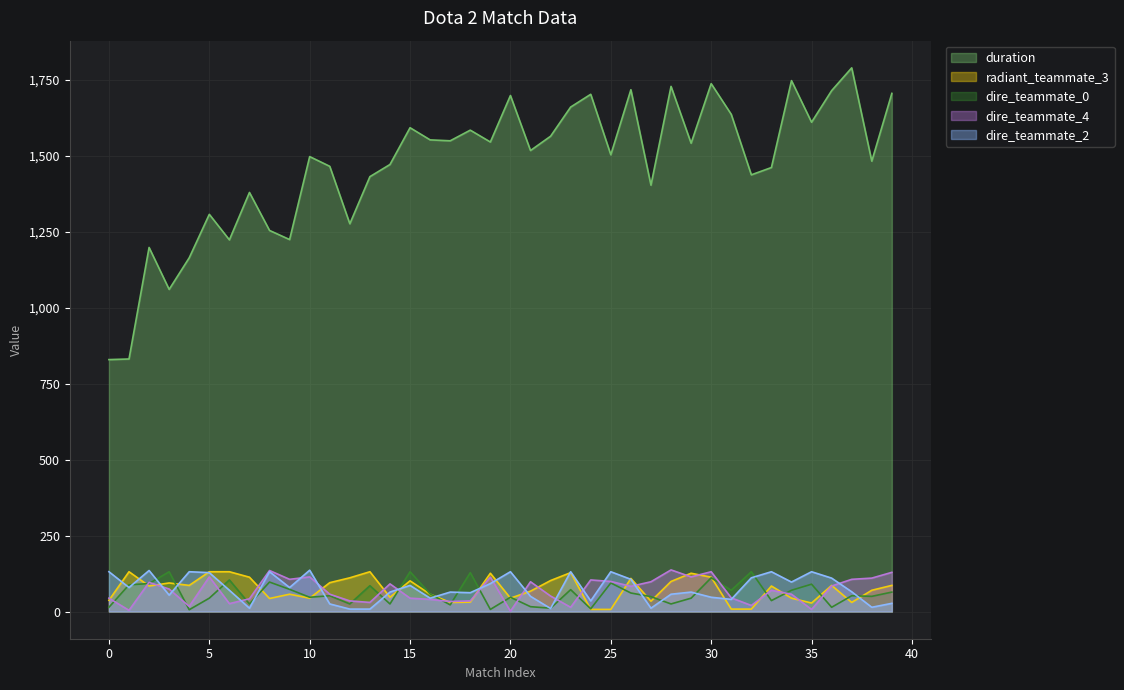

What is the difference between the radiant_teammate_3 values at 17 and 8?

13